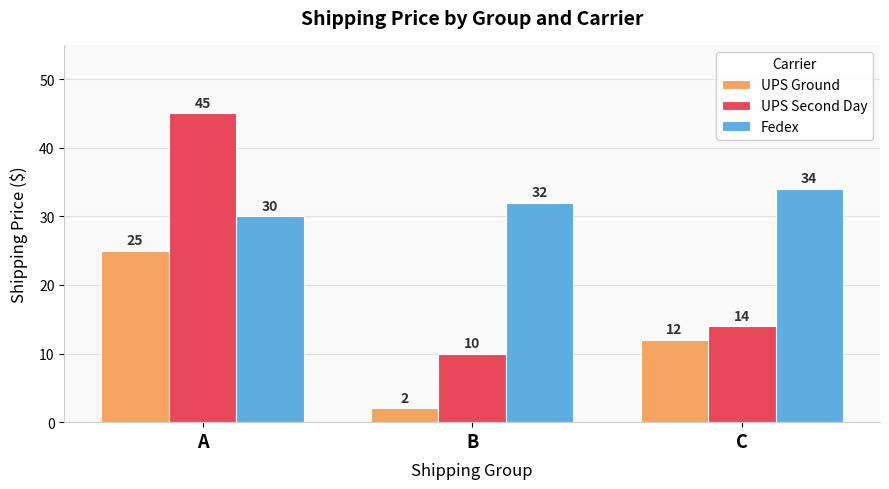

List the labels in order of UPS Ground value, smallest first.

B, C, A